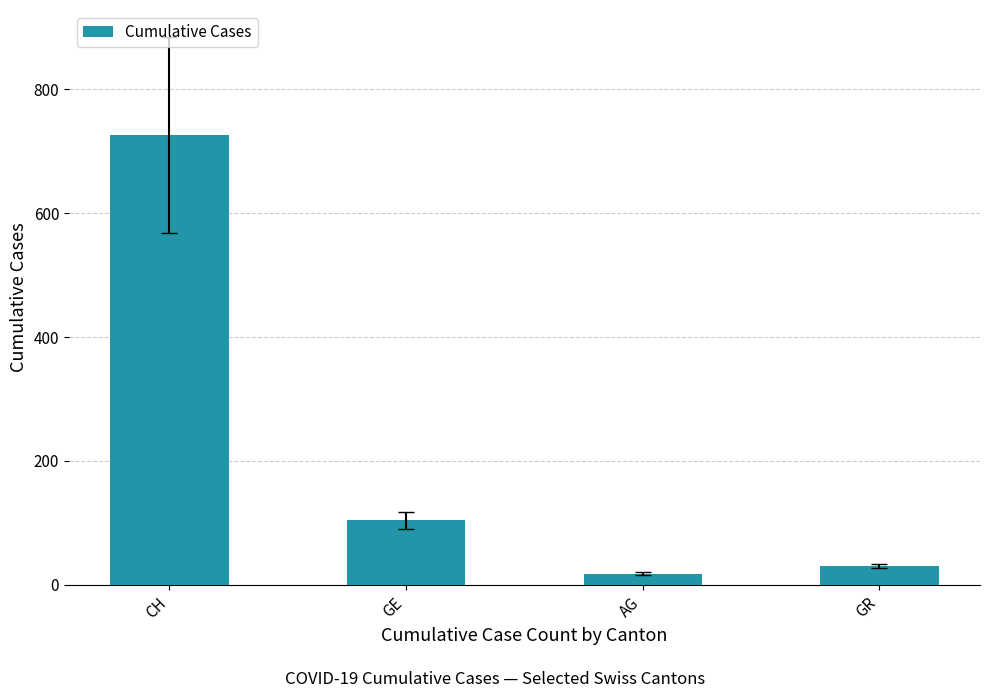

At which label does the data first exceed 104?

CH